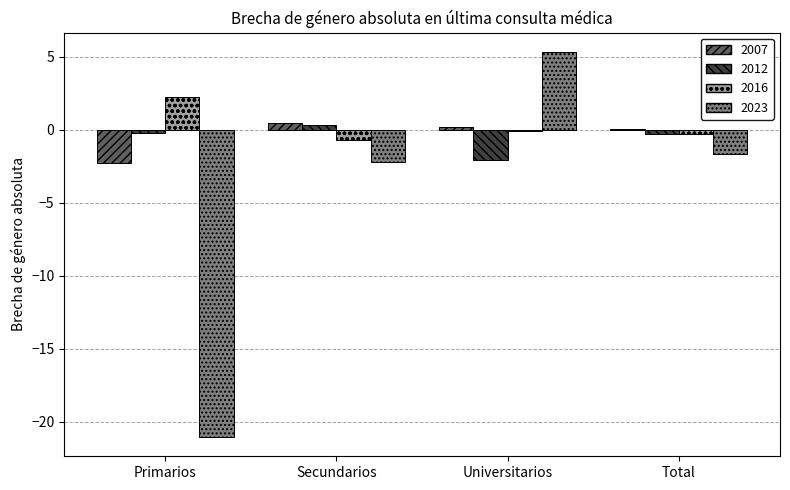

Is the value of 2007 at Universitarios greater than the value of 2016 at Primarios?

No